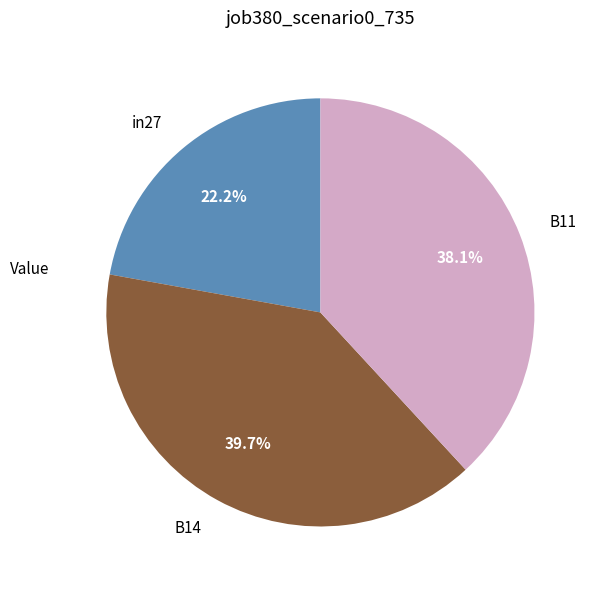

How many segments does this pie chart have?

3